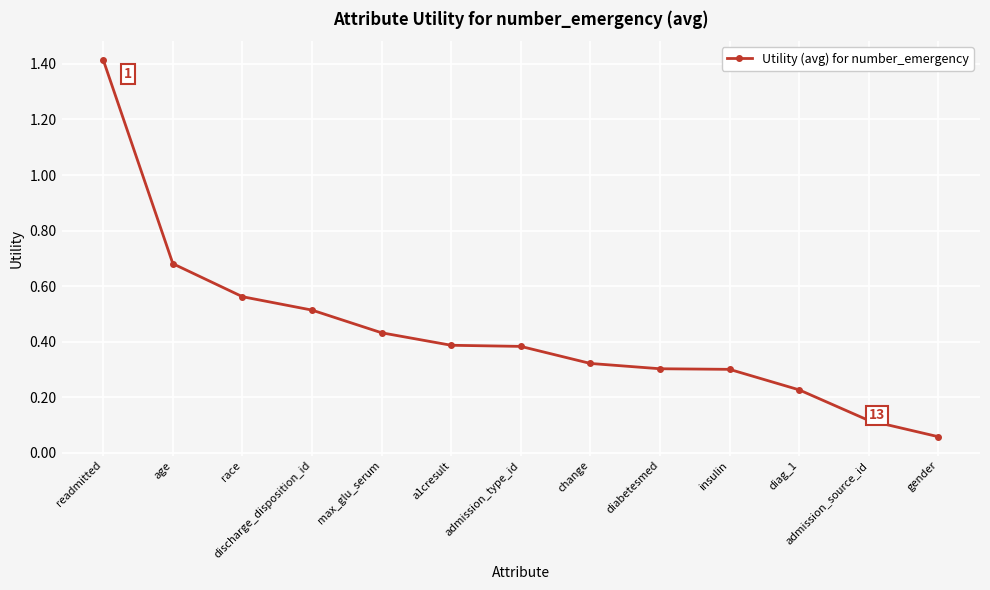

Which label corresponds to the smallest value in the chart?

gender